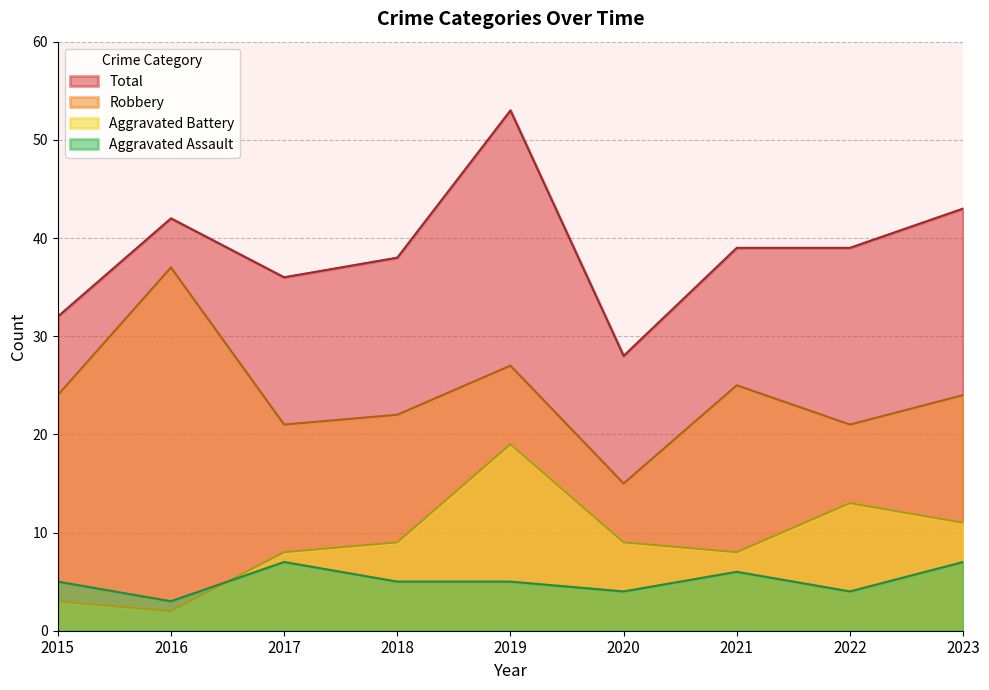

The Aggravated Assault series shows 4 at 2022. True or false?

True